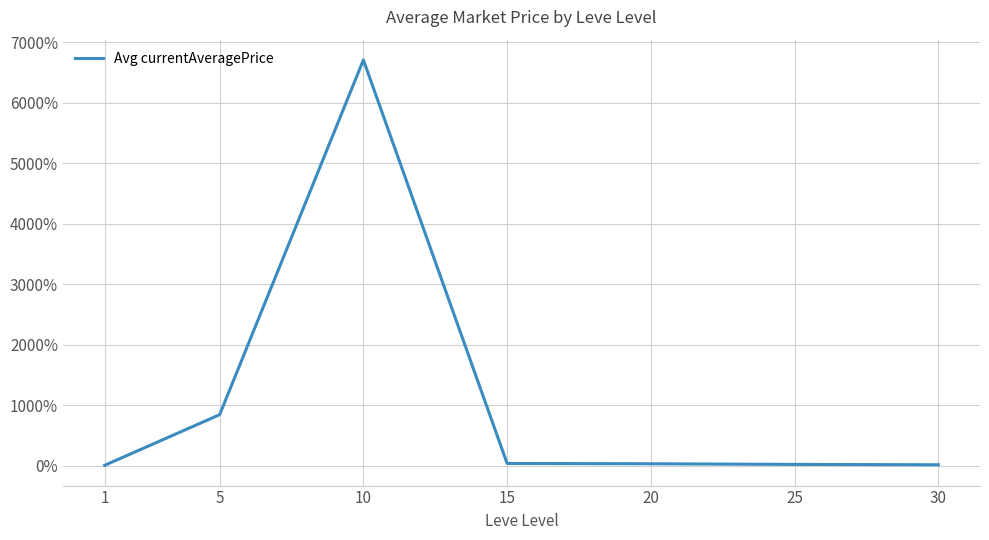

What is the average value?

1093.0